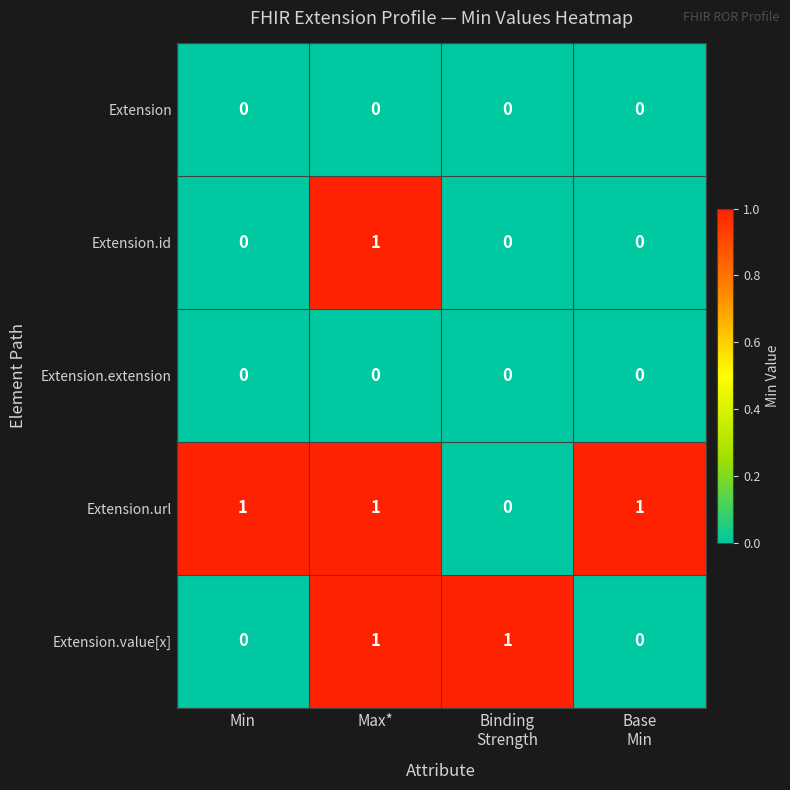

True or false: Extension.extension has a value of 0 at Min.

True